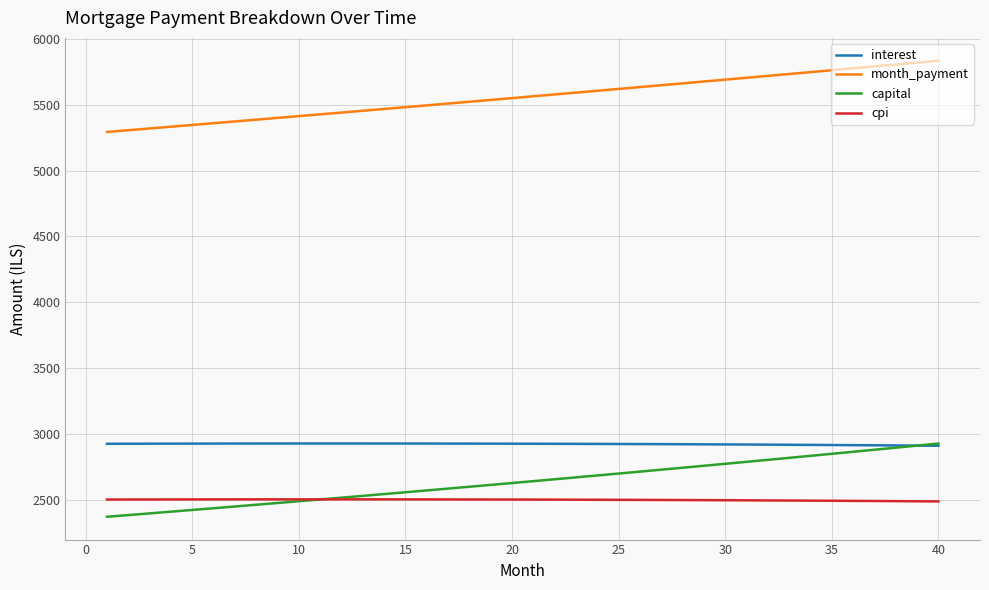

True or false: interest and cpi intersect in this chart.

False